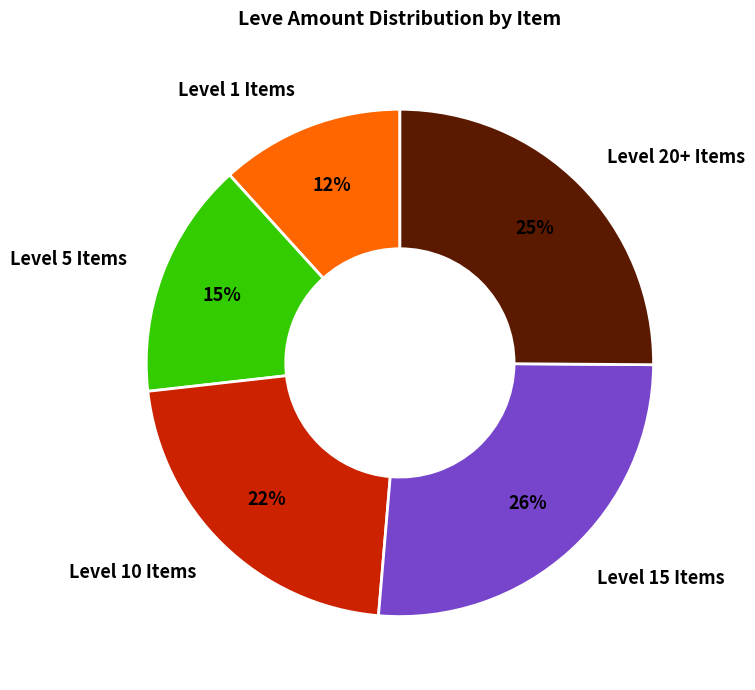

To the nearest percent, what percentage of the pie is Level 1 Items?

12%